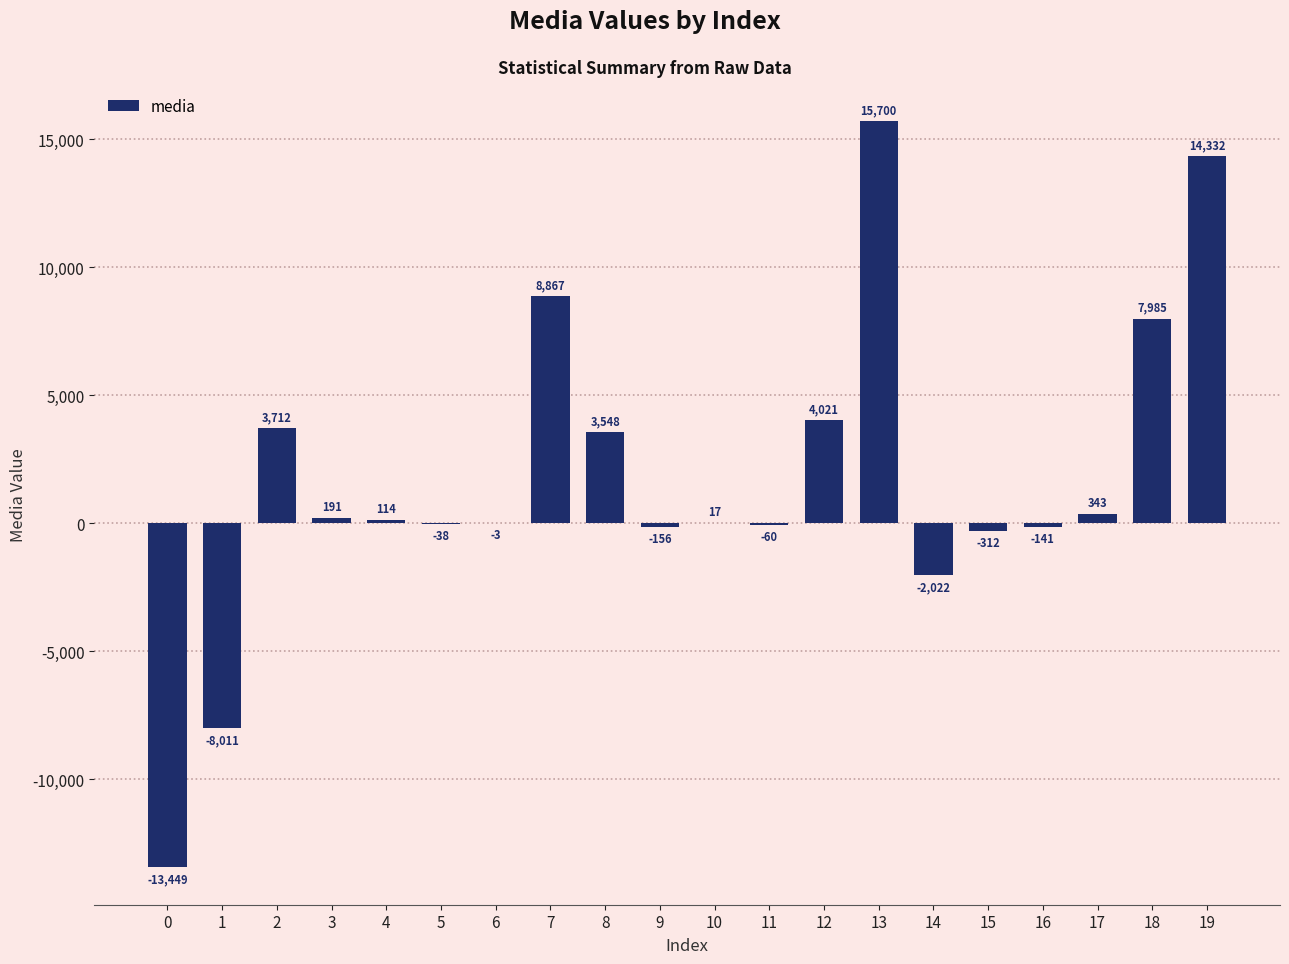

What is the sum of all values?

34637.1